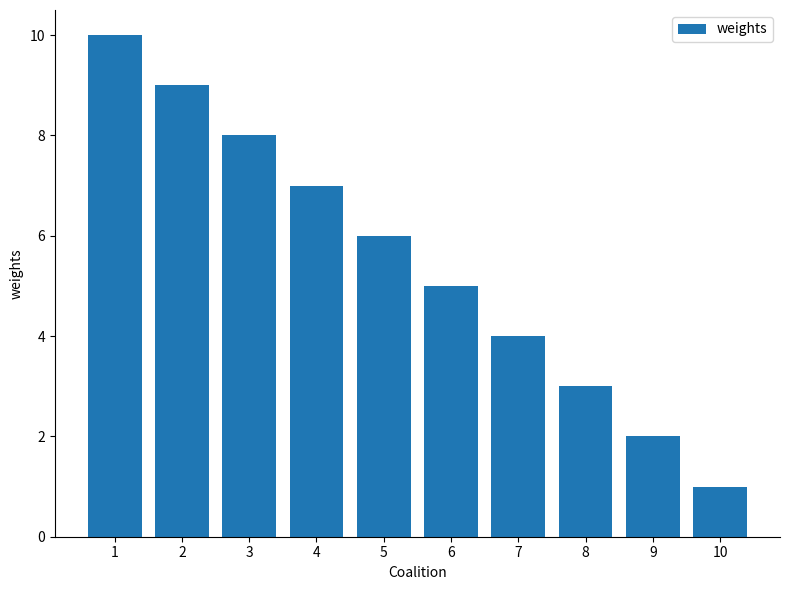

The chart shows a value of 10 at 1. True or false?

True